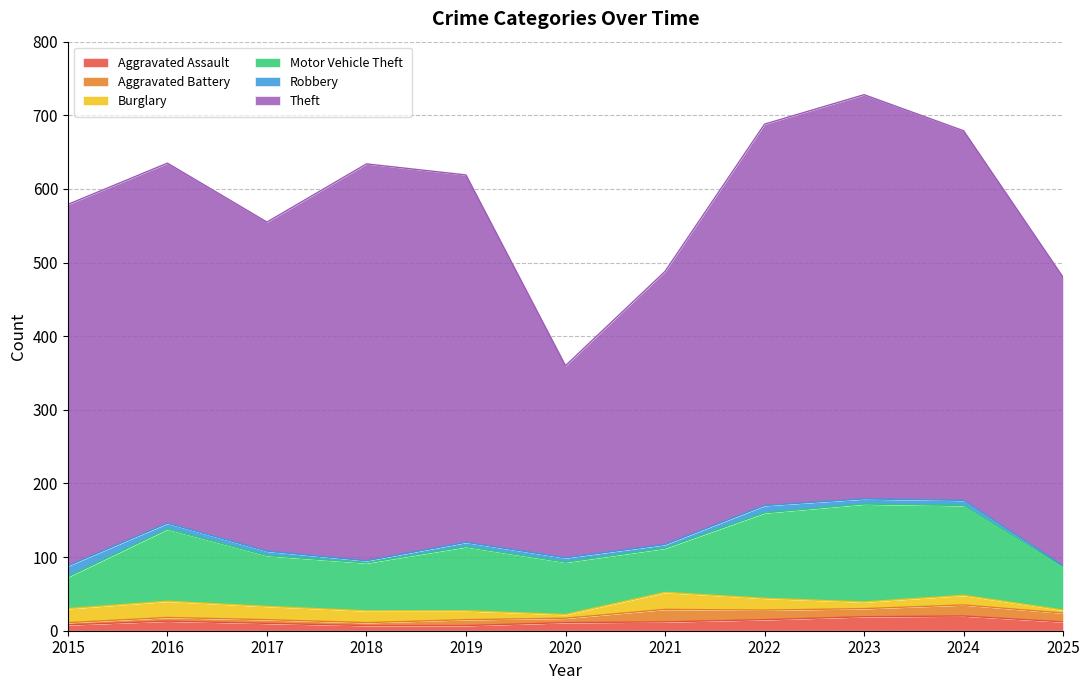

How many interior local peaks does the Aggravated Battery series have?

3